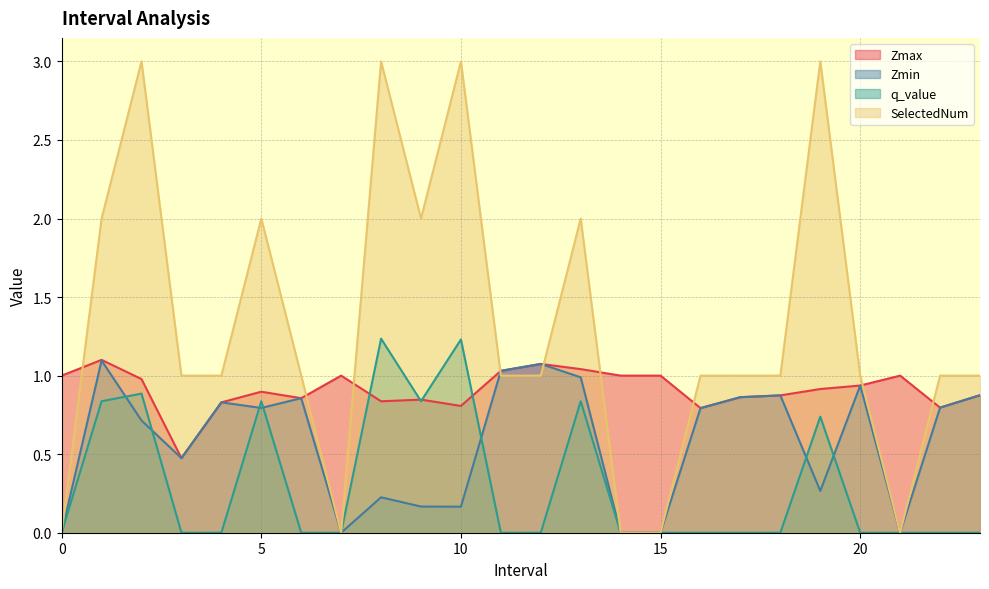

Which series has the largest total across all categories?

SelectedNum